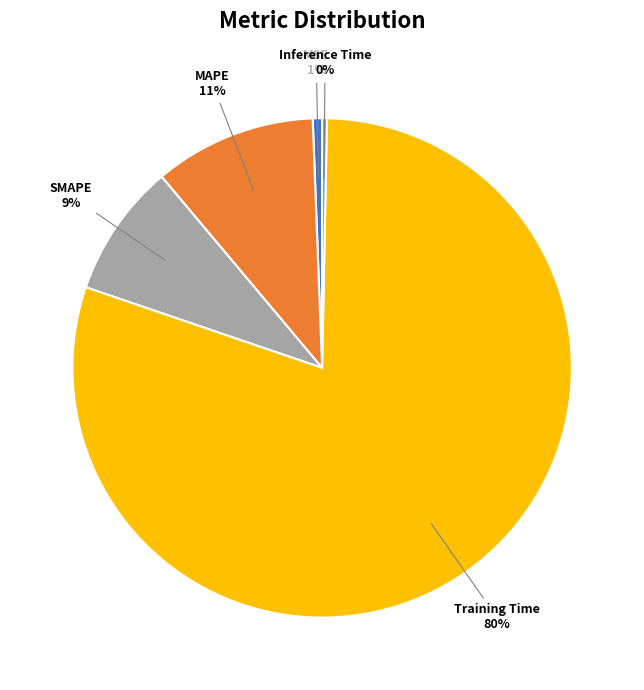

Is there a majority slice in this chart?

Yes